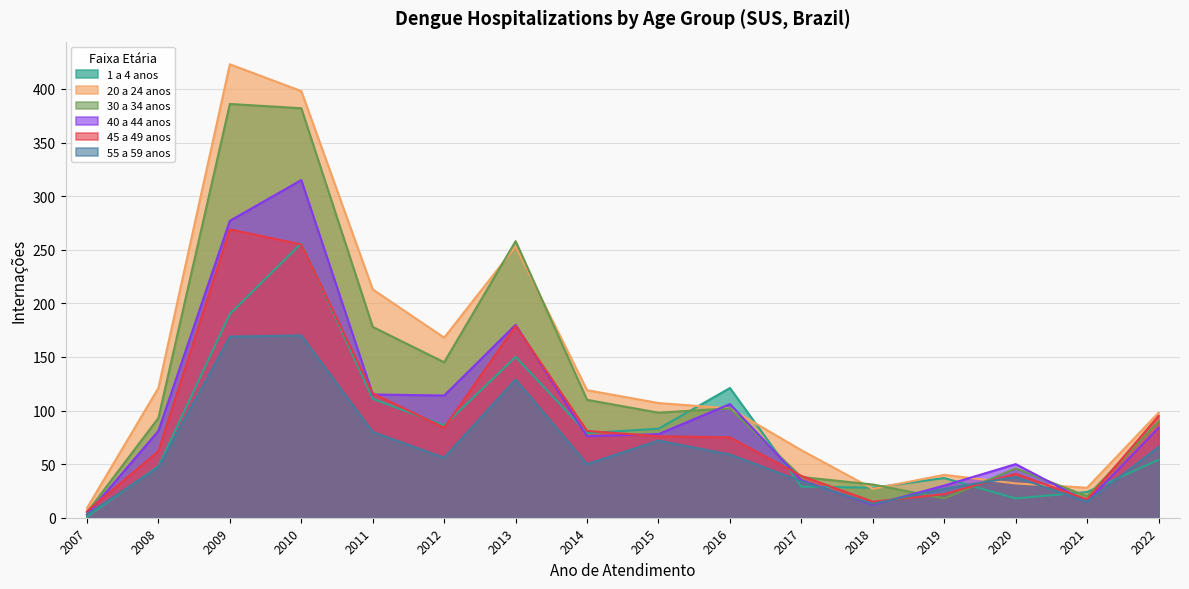

How many distinct data groups are displayed?

6